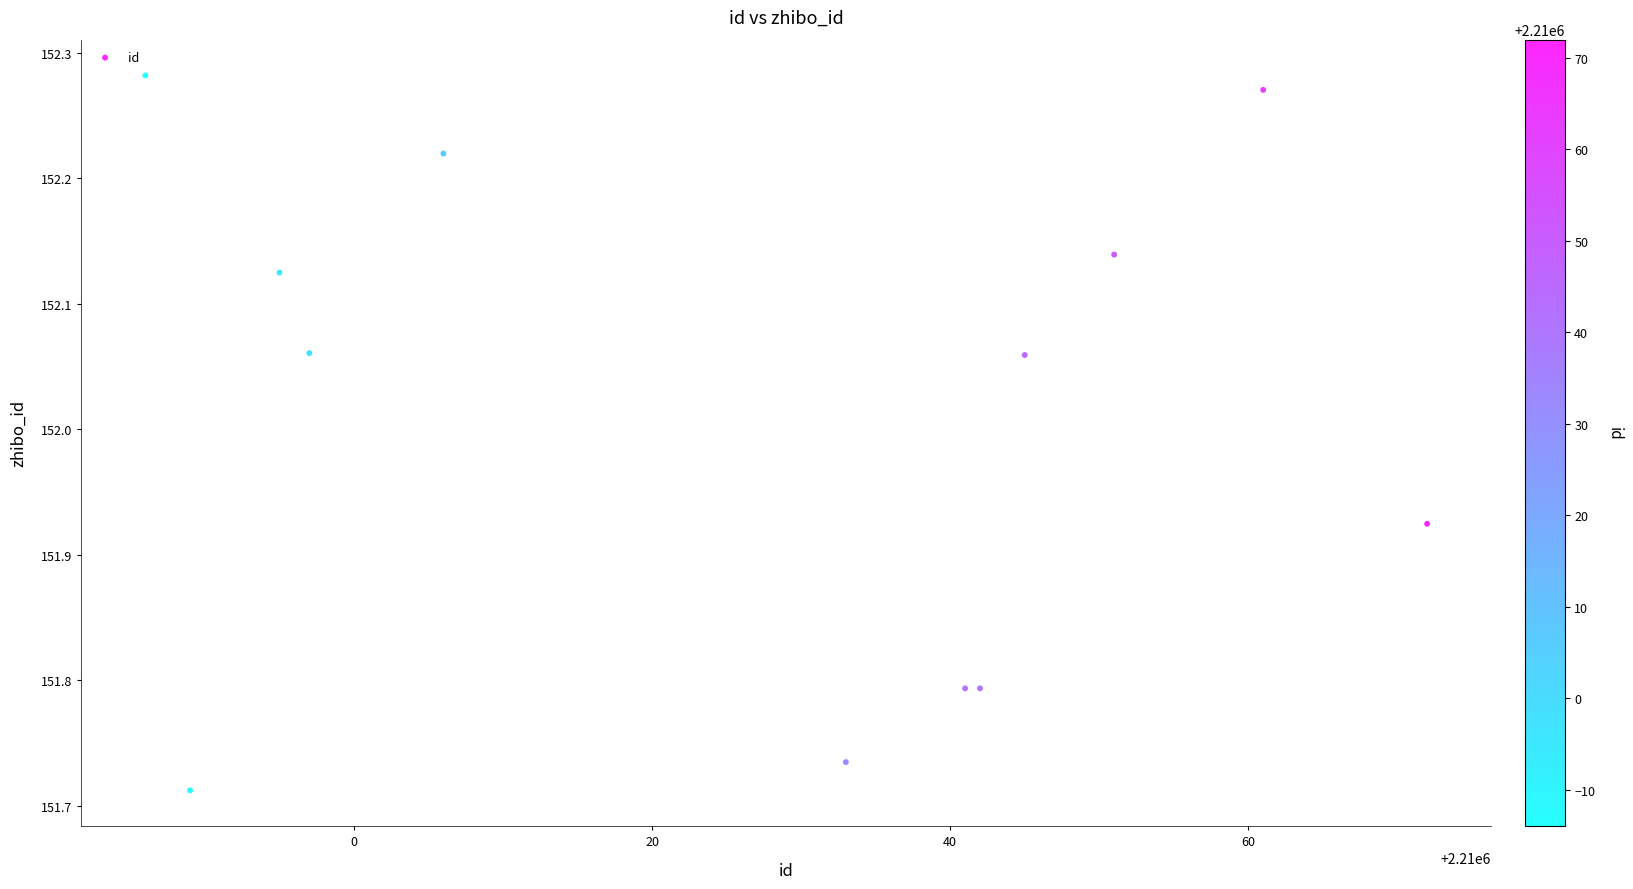

What is the range of Y values (max minus min)?

0.6